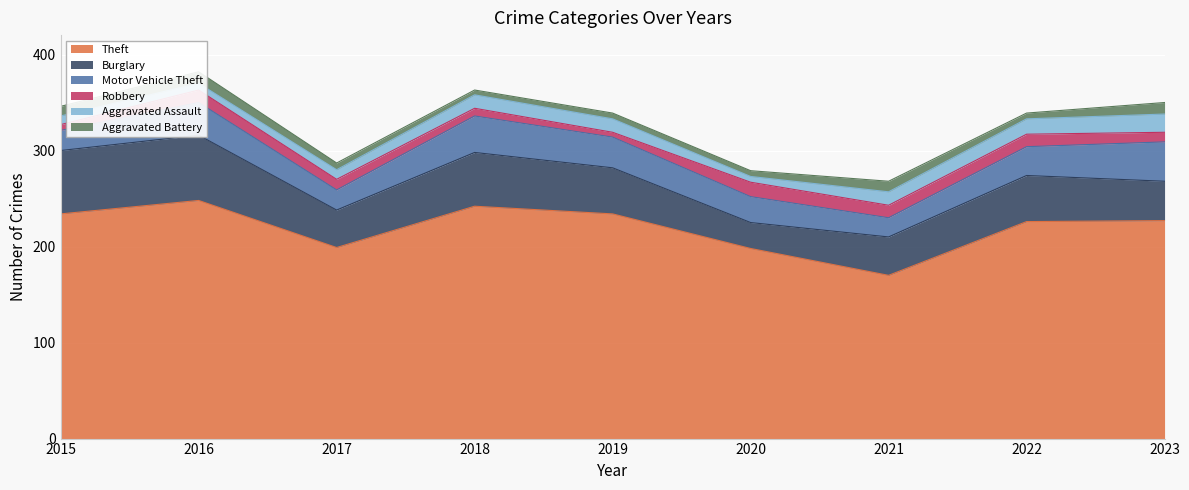

At which label does Robbery first exceed 11?

2016